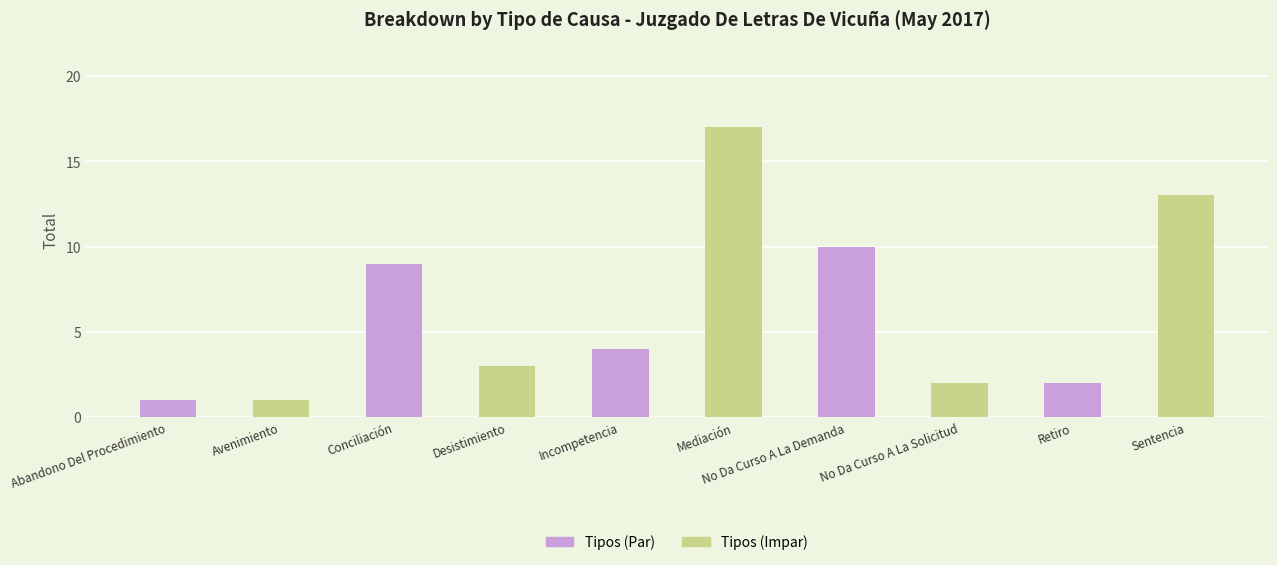

Reading right to left, what are all the values shown in this chart?

13	2	2	10	17	4	3	9	1	1